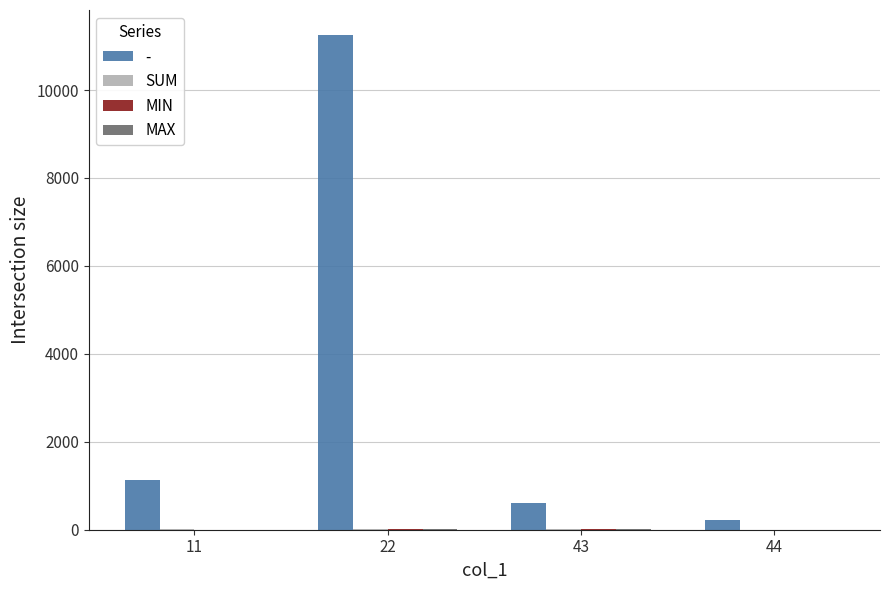

Which series has the largest total across all categories?

-